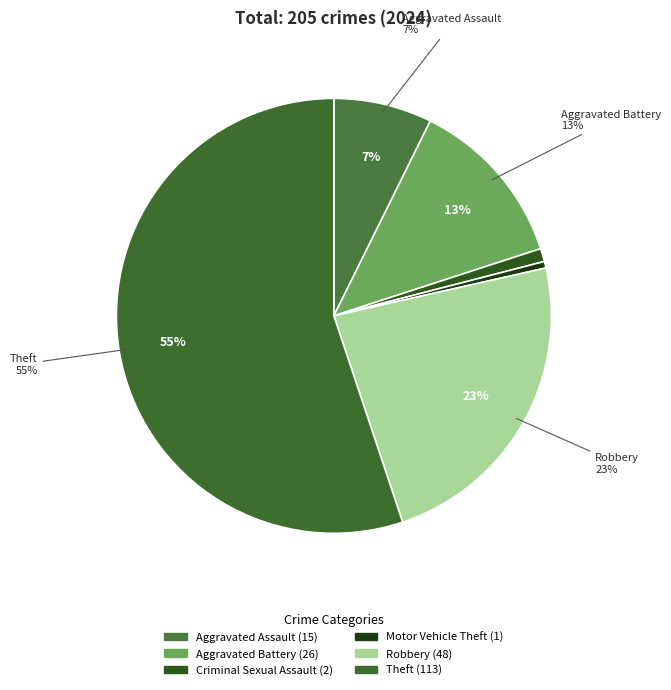

True or false: Motor Vehicle Theft accounts for 0% of the total.

True